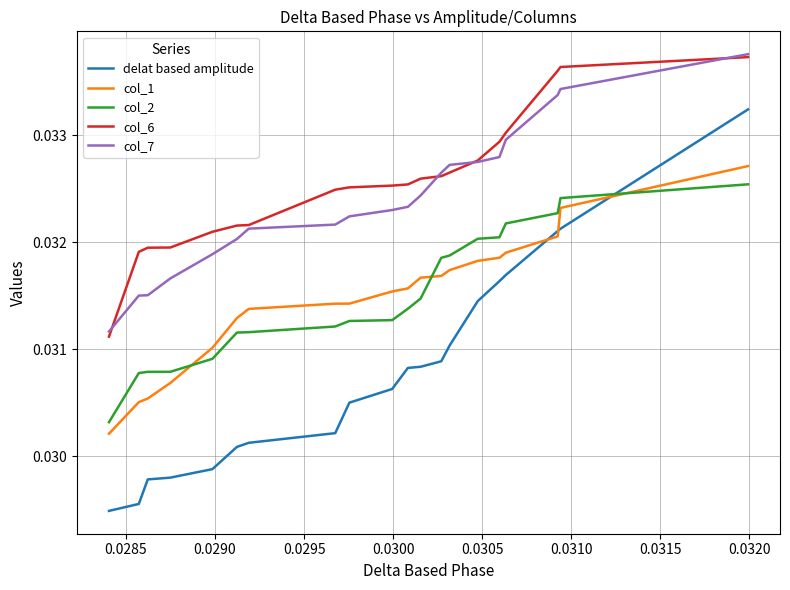

Which series has the widest spread of values?

delat based amplitude